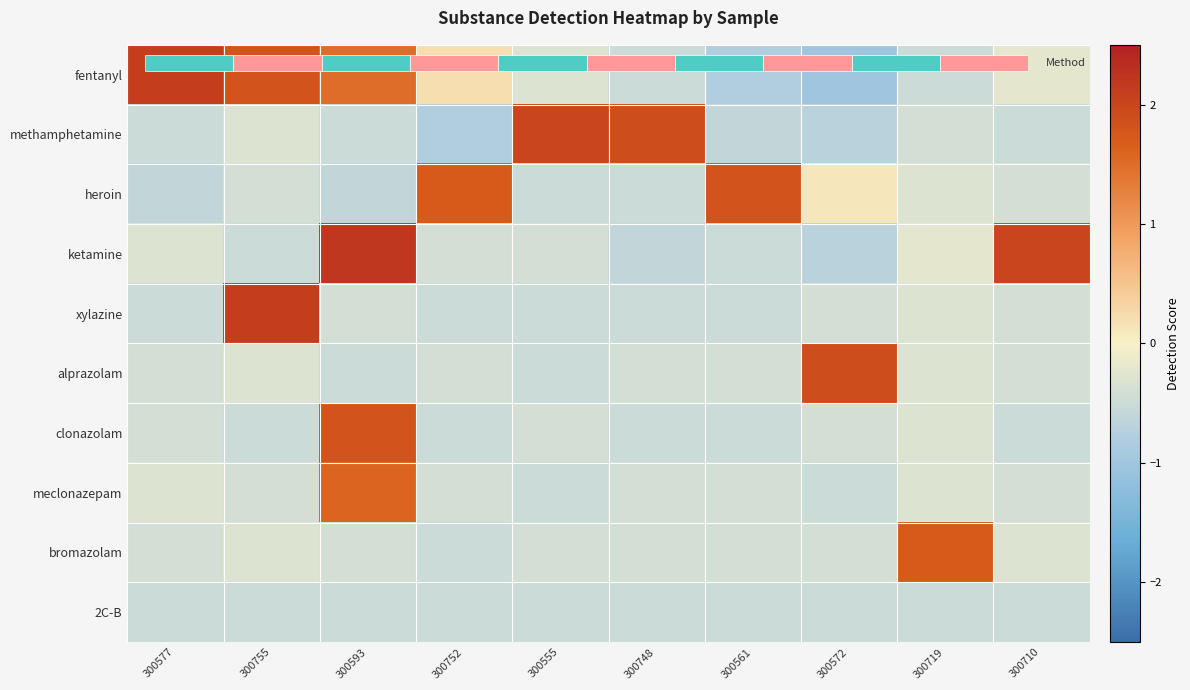

What is the average value of the 2C-B series?

-0.5